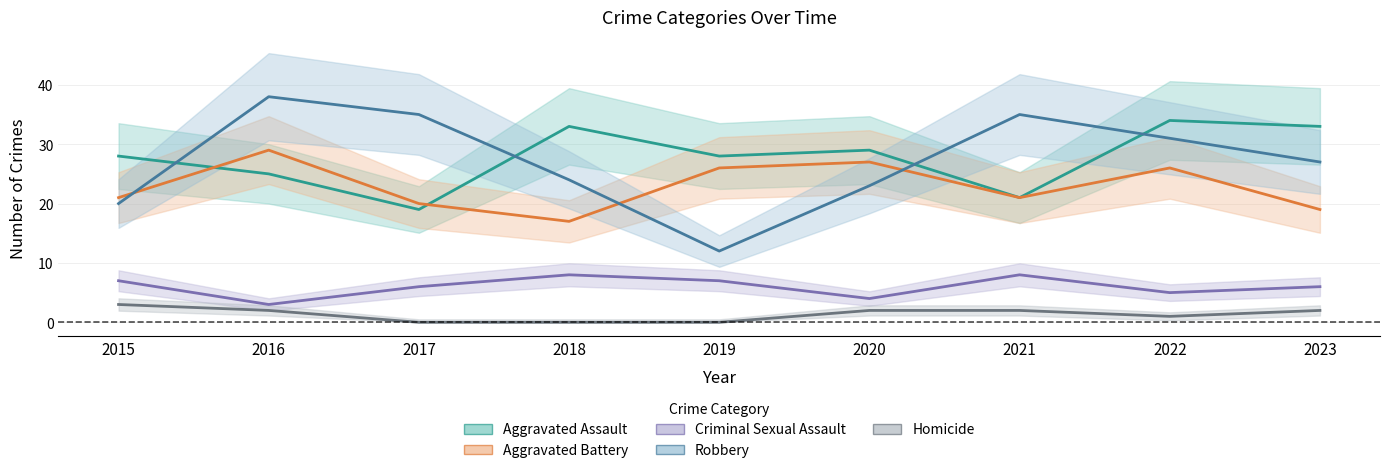

Reading right to left, transcribe all the data shown in this chart.

Aggravated Assault: 33	34	21	29	28	33	19	25	28
Aggravated Battery: 19	26	21	27	26	17	20	29	21
Criminal Sexual Assault: 6	5	8	4	7	8	6	3	7
Robbery: 27	31	35	23	12	24	35	38	20
Homicide: 2	1	2	2	0	0	0	2	3